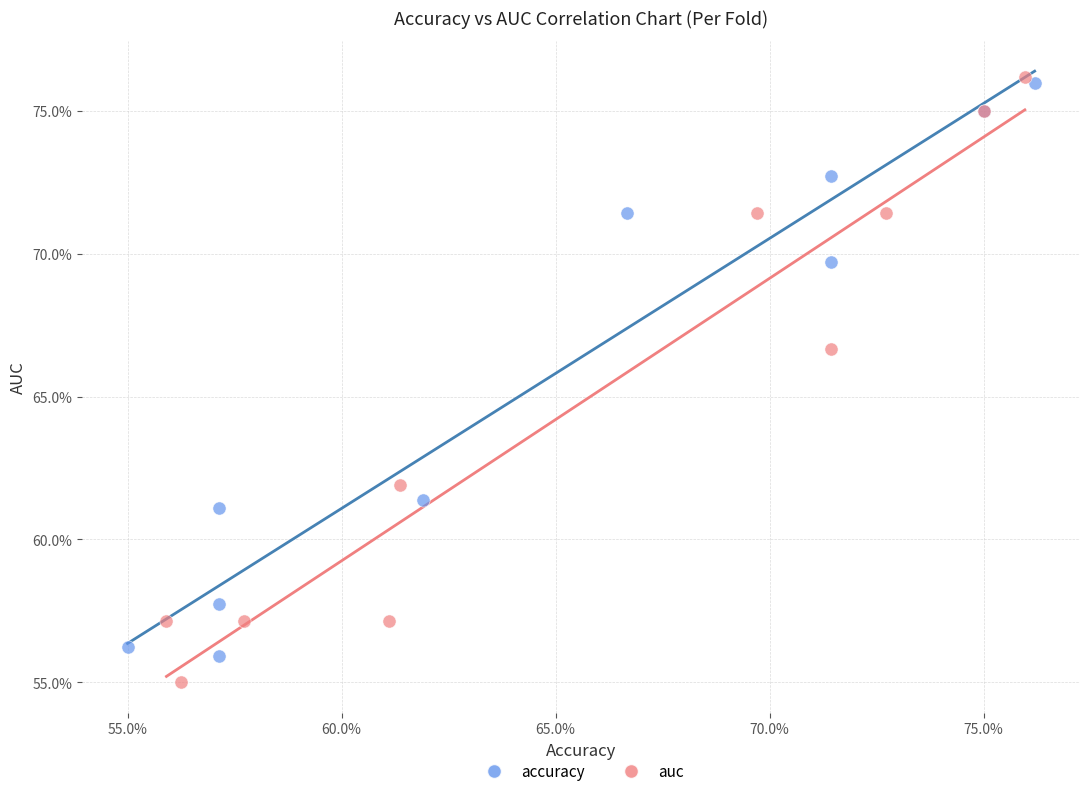

Which series reaches the minimum Y coordinate?

auc